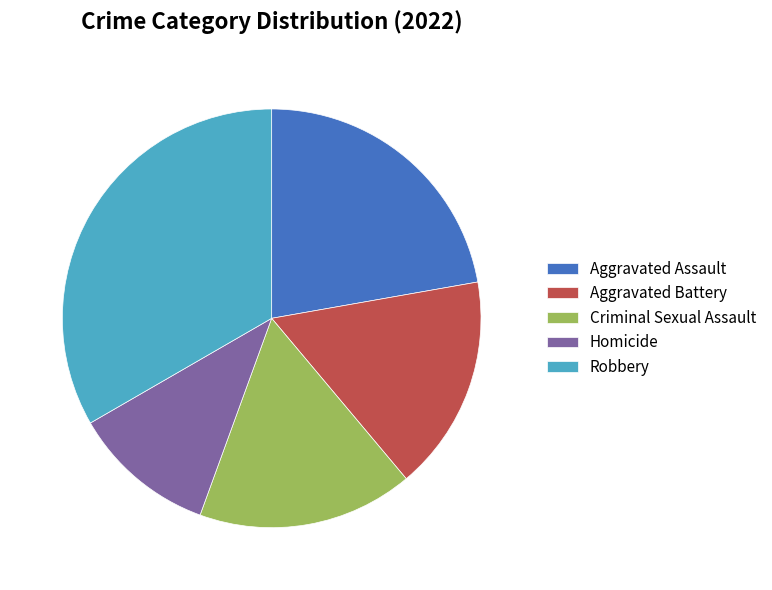

Approximately how many times larger is the value at Homicide compared to Robbery?

0.3